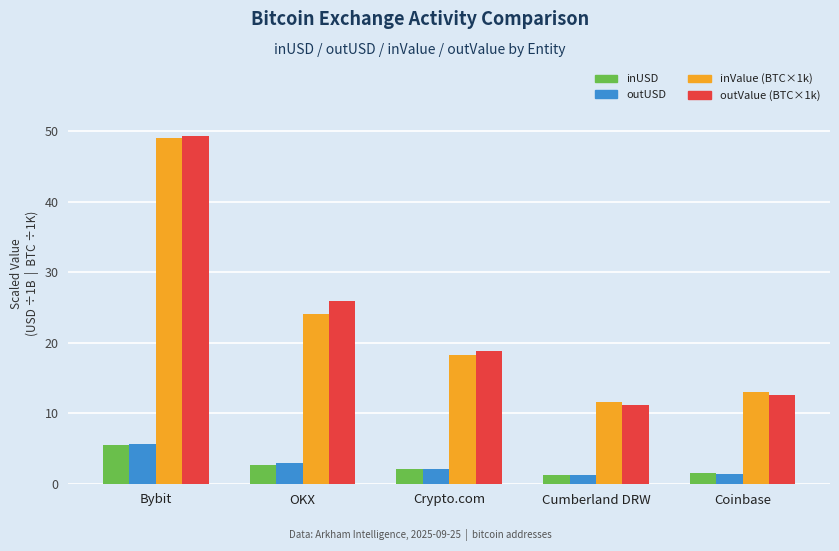

What is the total value across all series at Bybit?

109.6